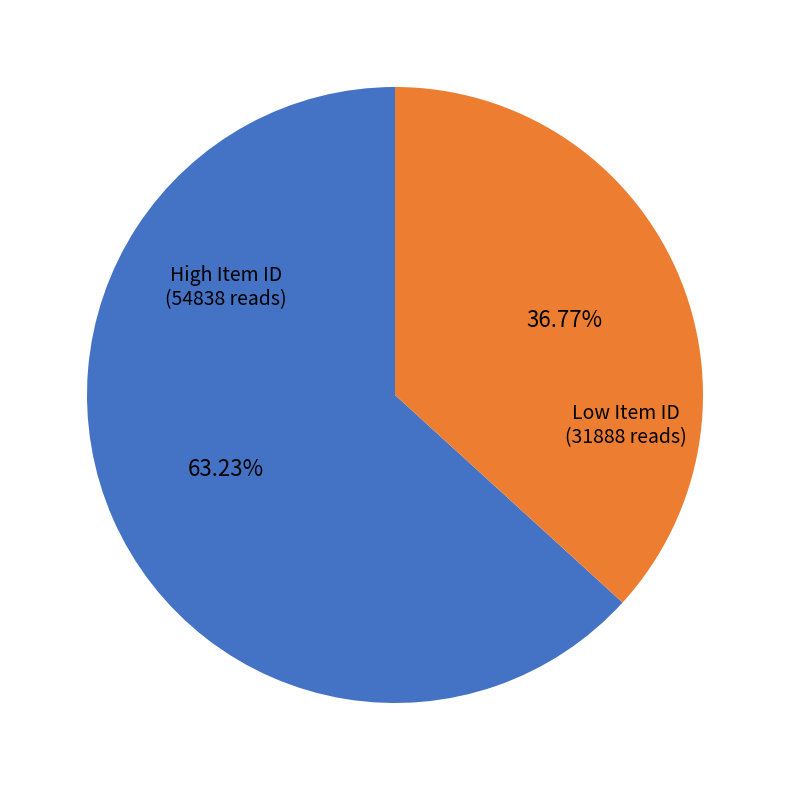

How many segments does this pie chart have?

2